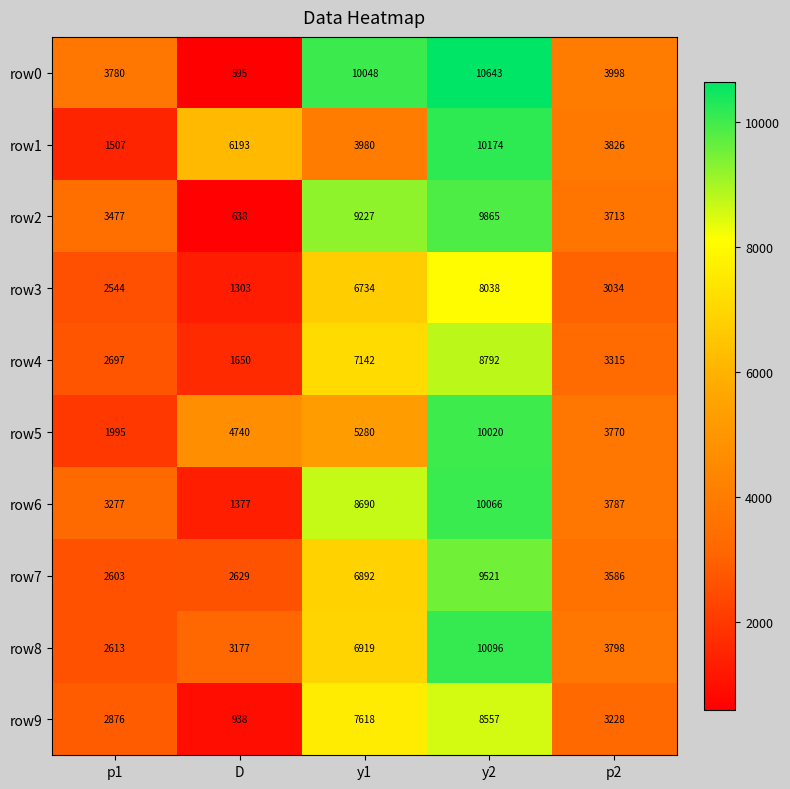

Which series has the widest spread of values?

row0